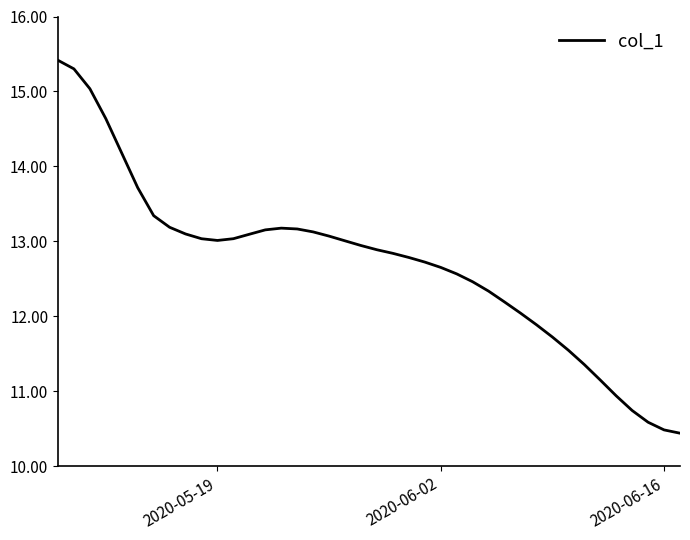

What is the minimum value shown in the chart?

10.4